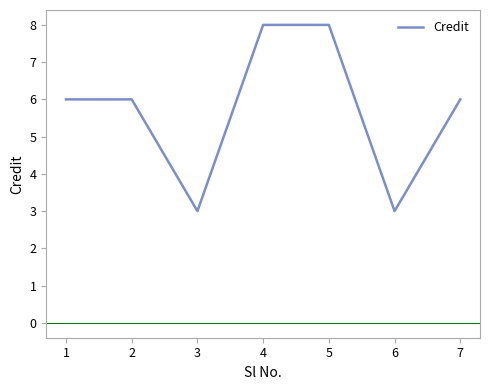

What is the approximate value at 3?

3